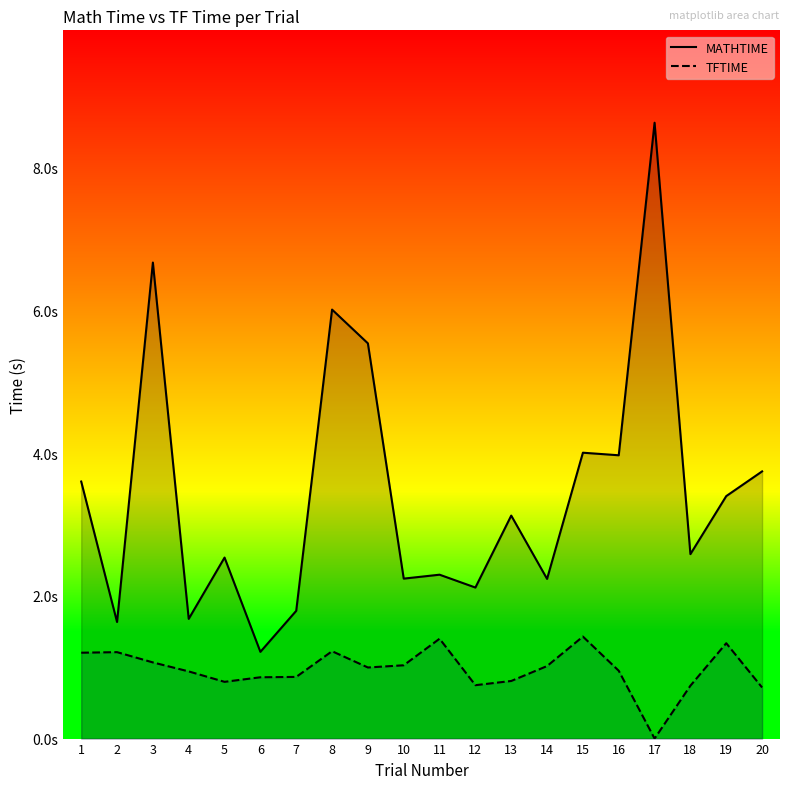

How many values in the MATHTIME series exceed 3?

10